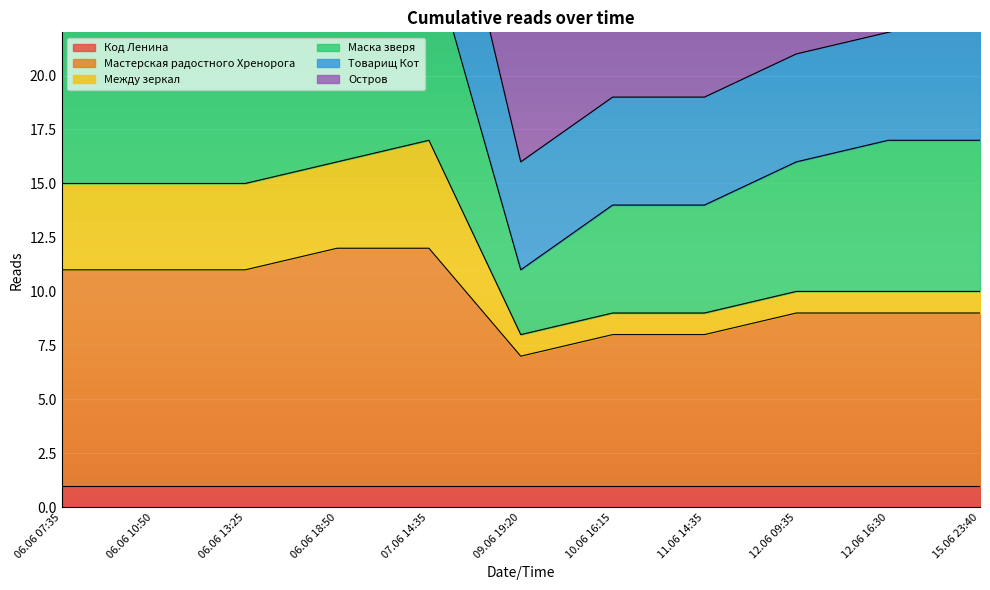

What position from the right is 11.06 14:35?

4